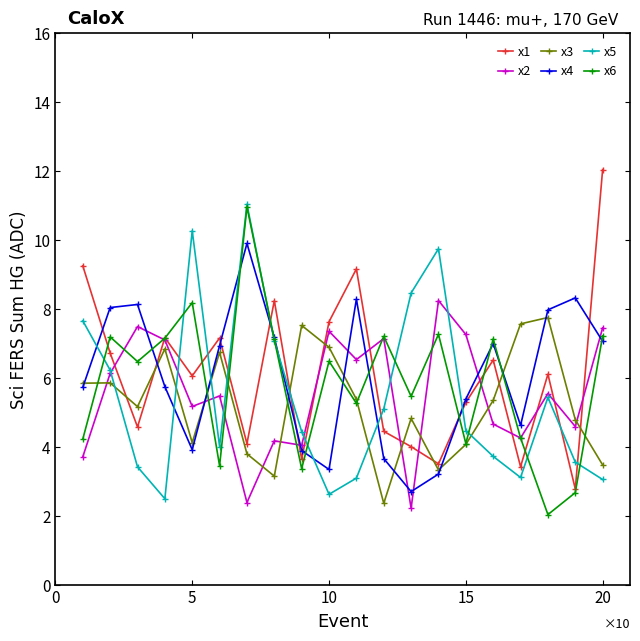

What is the minimum value shown in the chart?

2.0